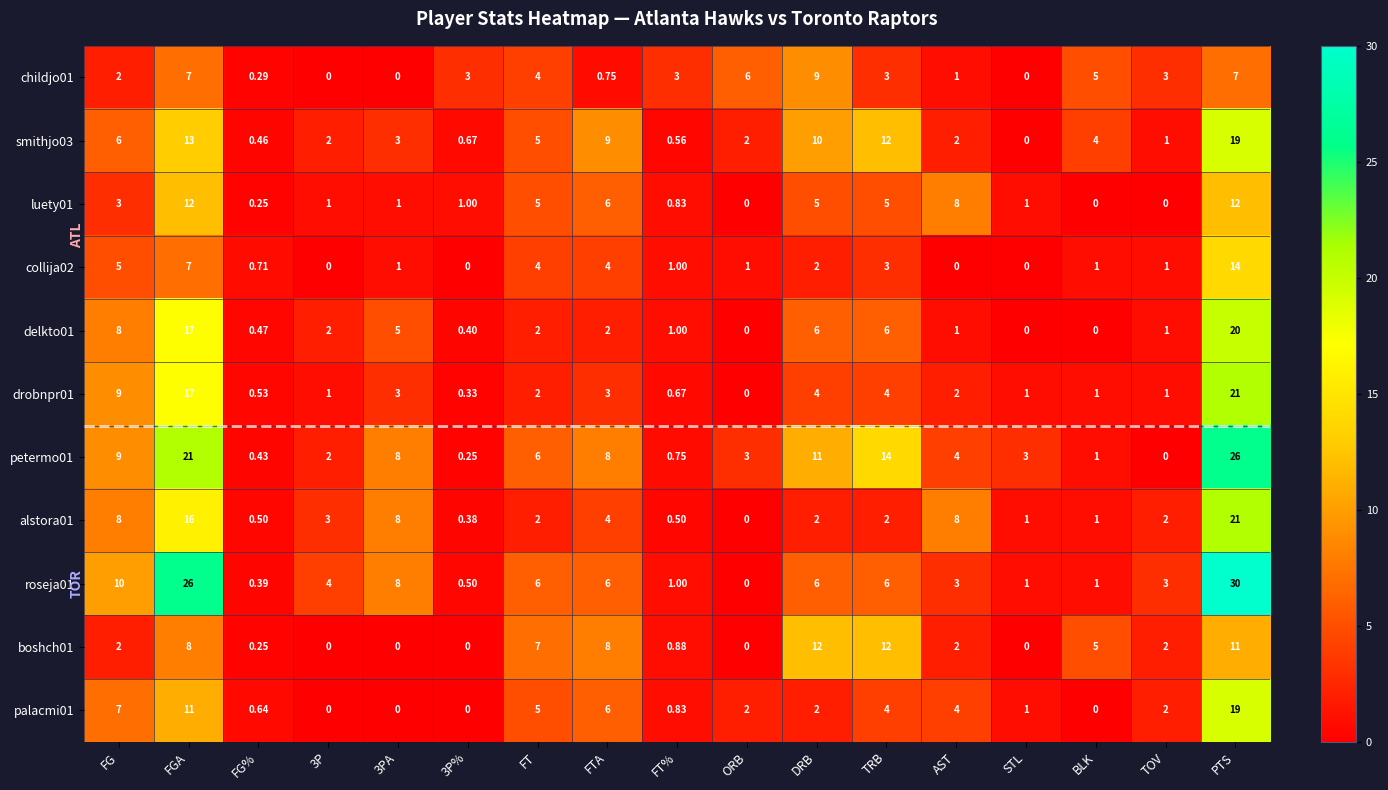

How many data points does each series have?

17